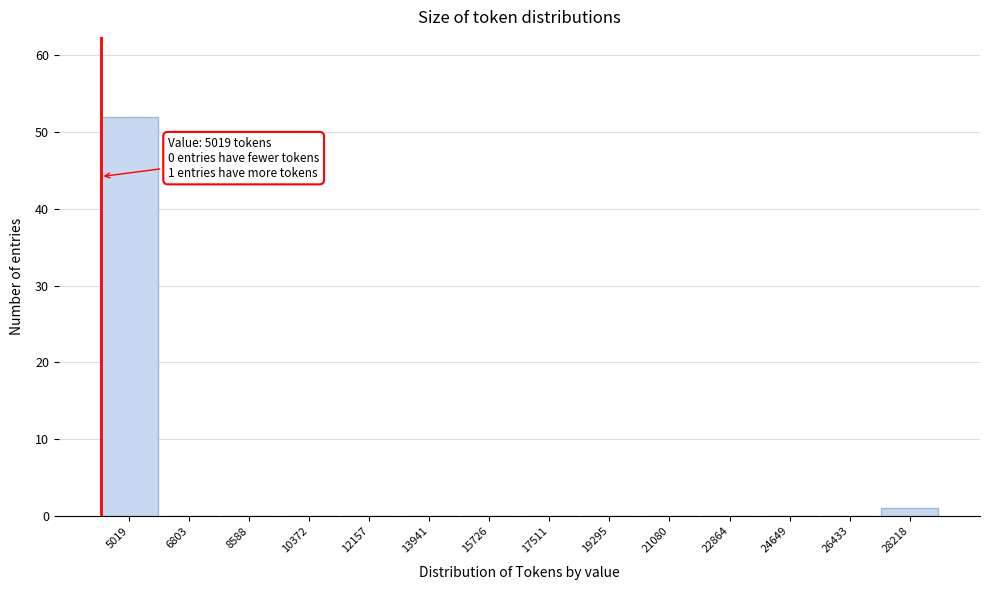

Reading left to right, extract all data points from this chart.

5019=52	6803=0	8588=0	10372=0	12157=0	13941=0	15726=0	17511=0	19295=0	21080=0	22864=0	24649=0	26433=0	28218=1